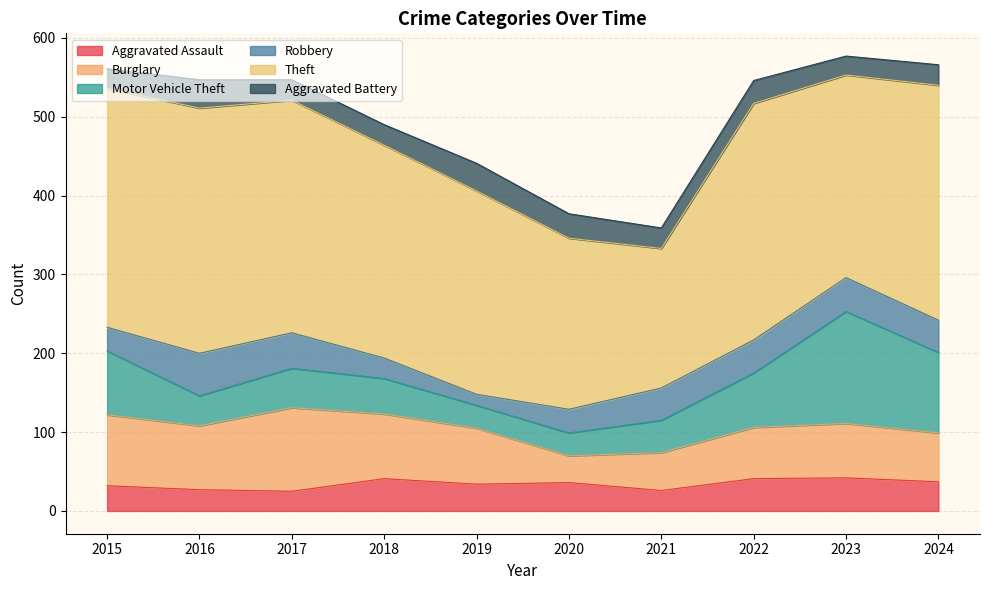

Which series has the largest total across all categories?

Theft